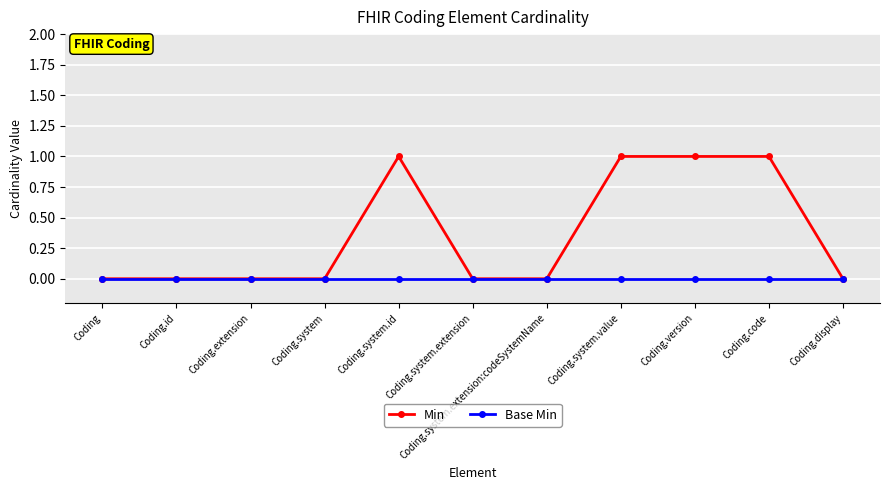

Between Coding.version and Coding.display, which series saw the biggest shift?

Min